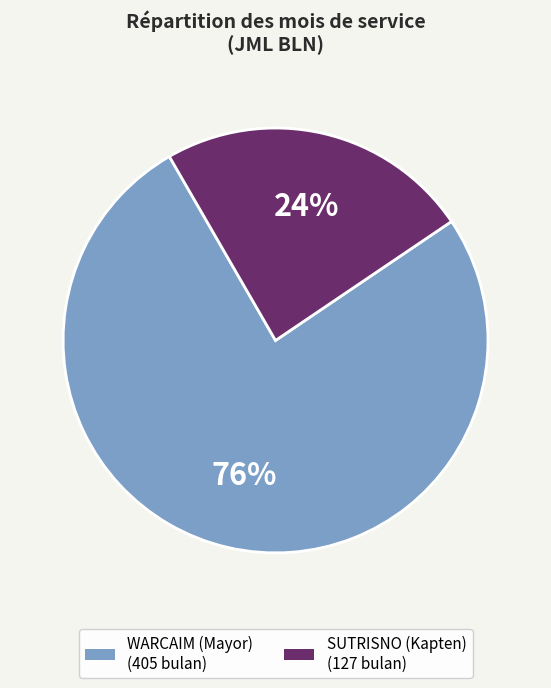

Is it true that WARCAIM (Mayor) is 76% of the pie?

True